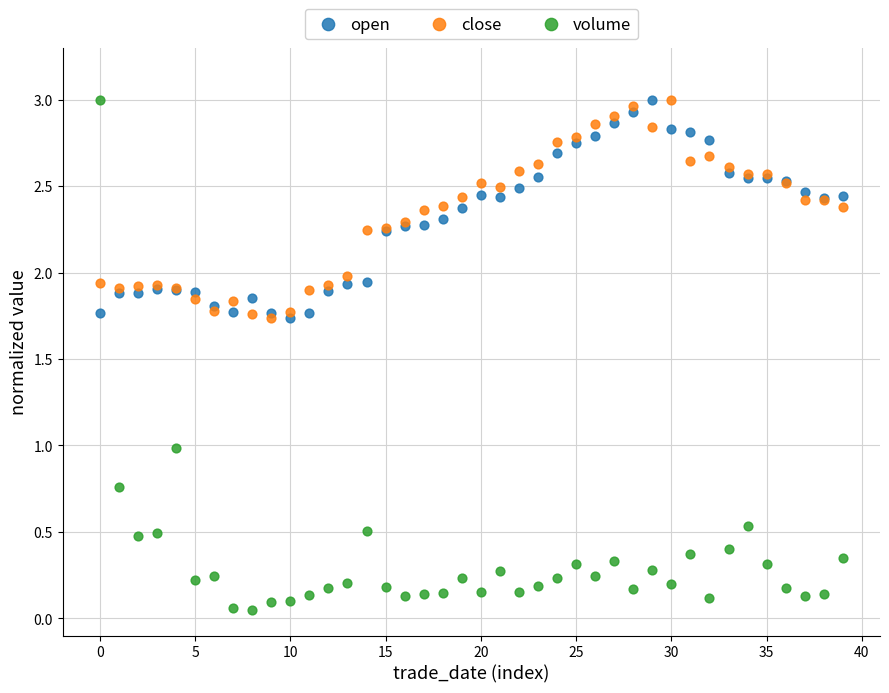

What are all the series names shown in the legend?

open, close, volume